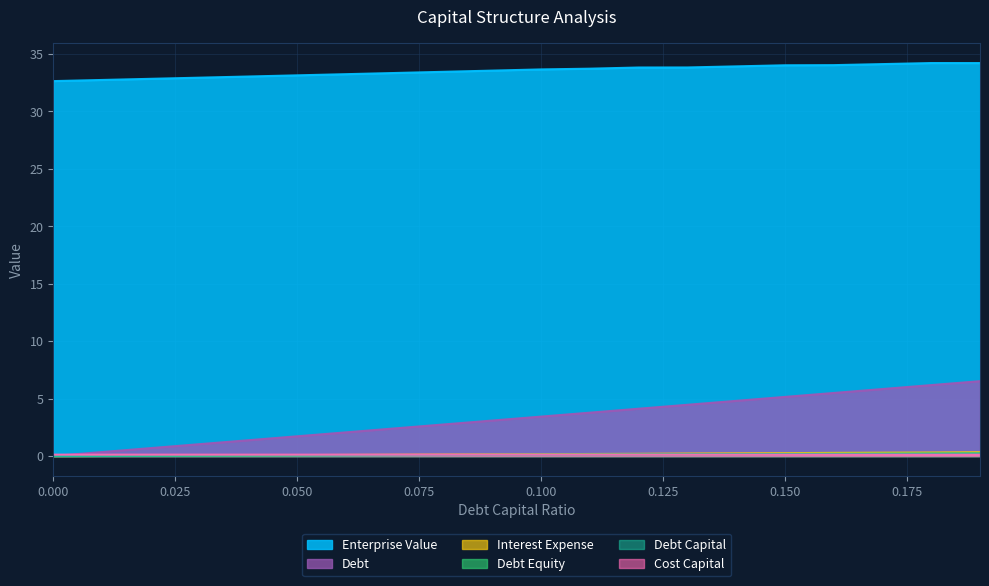

Reading left to right, transcribe all the data shown in this chart.

debt_capital: 0.0	0.0	0.0	0.0	0.0	0.1	0.1	0.1	0.1	0.1	0.1	0.1	0.1	0.1	0.1	0.1	0.2	0.2	0.2	0.2
enterprise_value: 32.6	32.7	32.8	32.9	33.0	33.1	33.2	33.3	33.4	33.5	33.6	33.7	33.8	33.8	33.9	34.0	34.0	34.1	34.2	34.2
debt: 0.0	0.3	0.7	1.0	1.4	1.7	2.1	2.4	2.7	3.1	3.4	3.8	4.1	4.5	4.8	5.1	5.5	5.8	6.2	6.5
interest_expense: 0.0	0.0	0.0	0.0	0.1	0.1	0.1	0.1	0.1	0.1	0.2	0.2	0.2	0.2	0.2	0.2	0.3	0.3	0.3	0.3
debt_equity: 0.0	0.0	0.0	0.0	0.0	0.1	0.1	0.1	0.1	0.1	0.1	0.1	0.1	0.1	0.2	0.2	0.2	0.2	0.2	0.2
cost_capital: 0.1	0.1	0.1	0.1	0.1	0.1	0.1	0.1	0.1	0.1	0.1	0.1	0.1	0.1	0.1	0.1	0.1	0.1	0.1	0.1